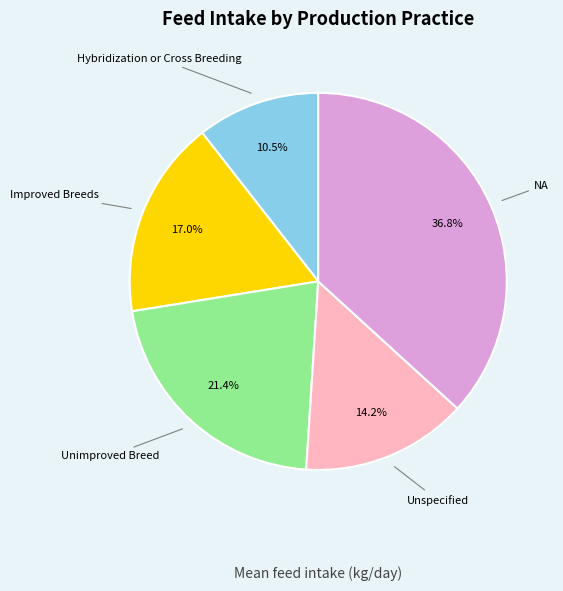

Is there any slice that represents more than half of the pie?

No